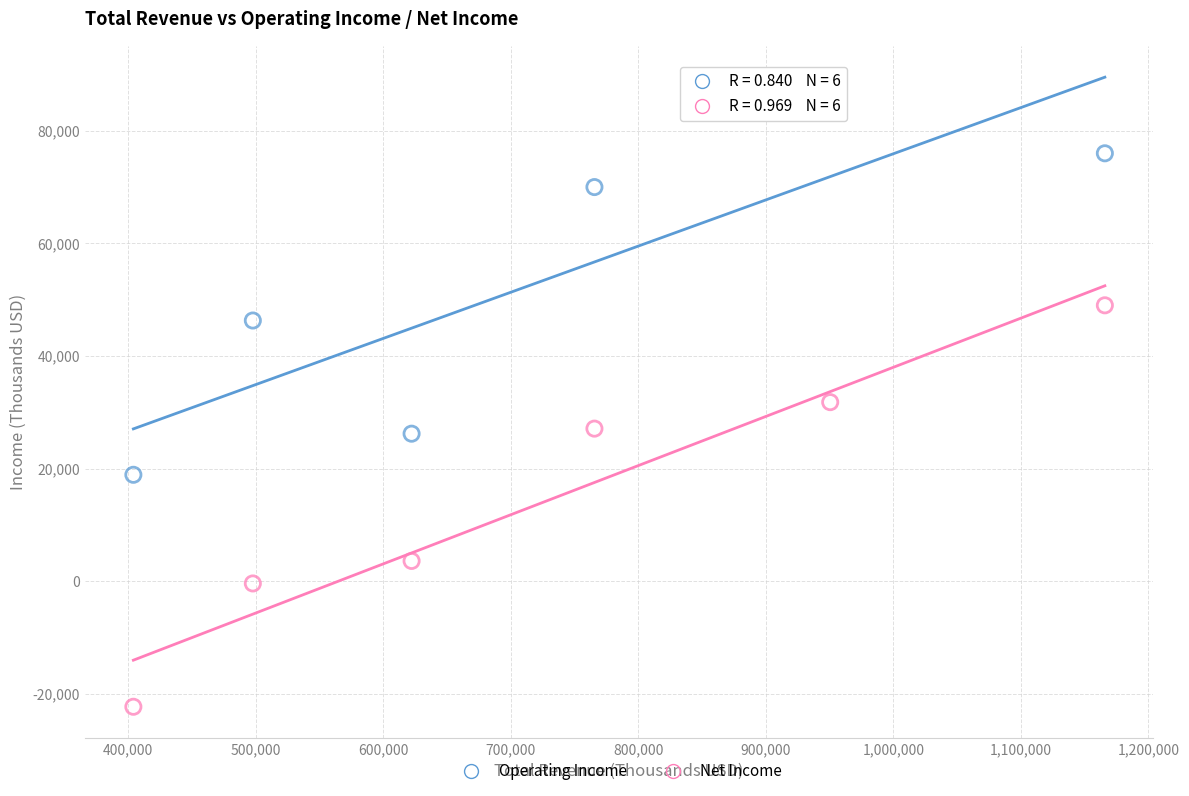

Which series contains the highest Y value?

Operating Income